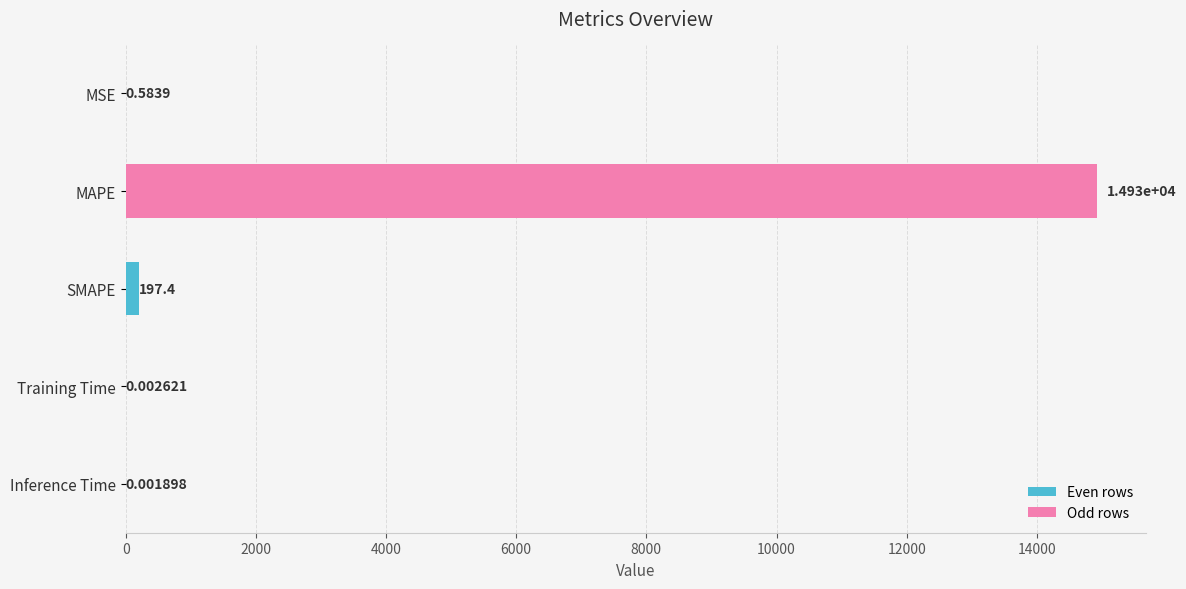

At which label is the value closest to 7463?

SMAPE